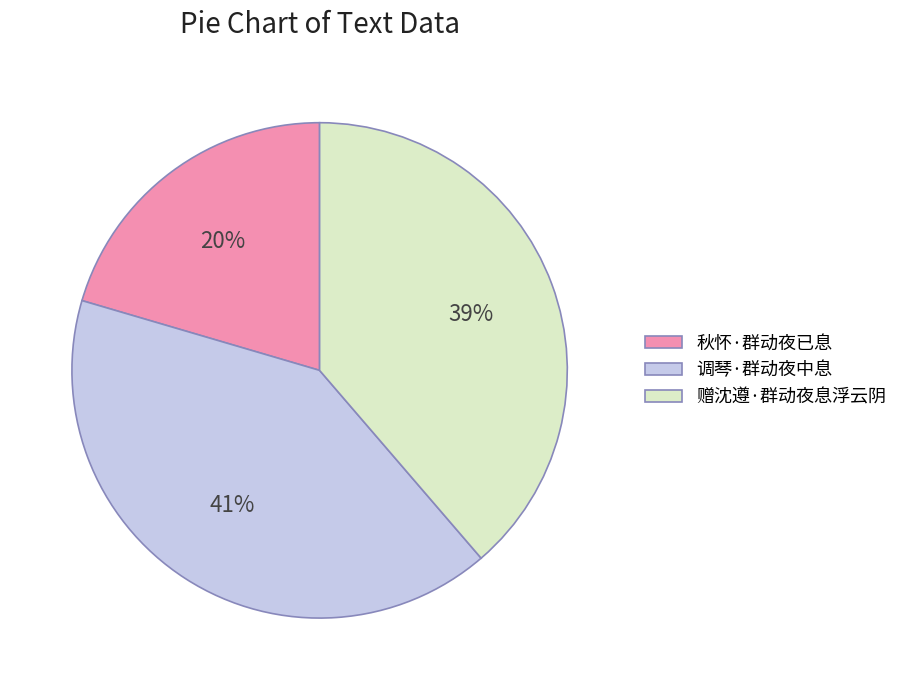

To the nearest percent, what percentage of the pie is 秋怀·群动夜已息?

20%